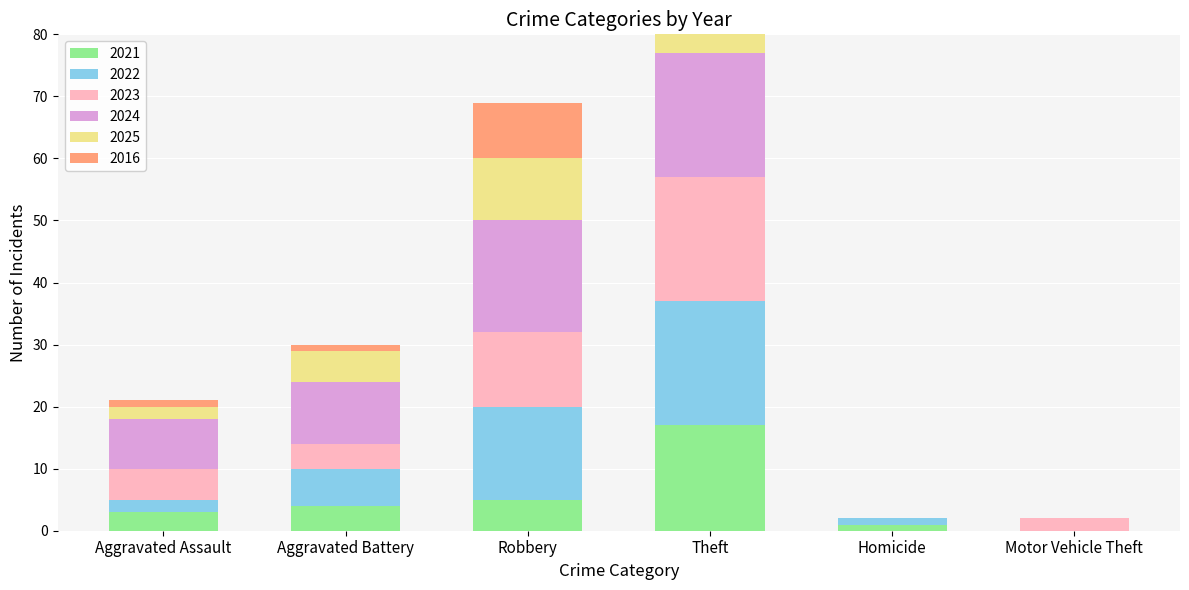

The value of 2025 at Aggravated Assault is 2. True or false?

True